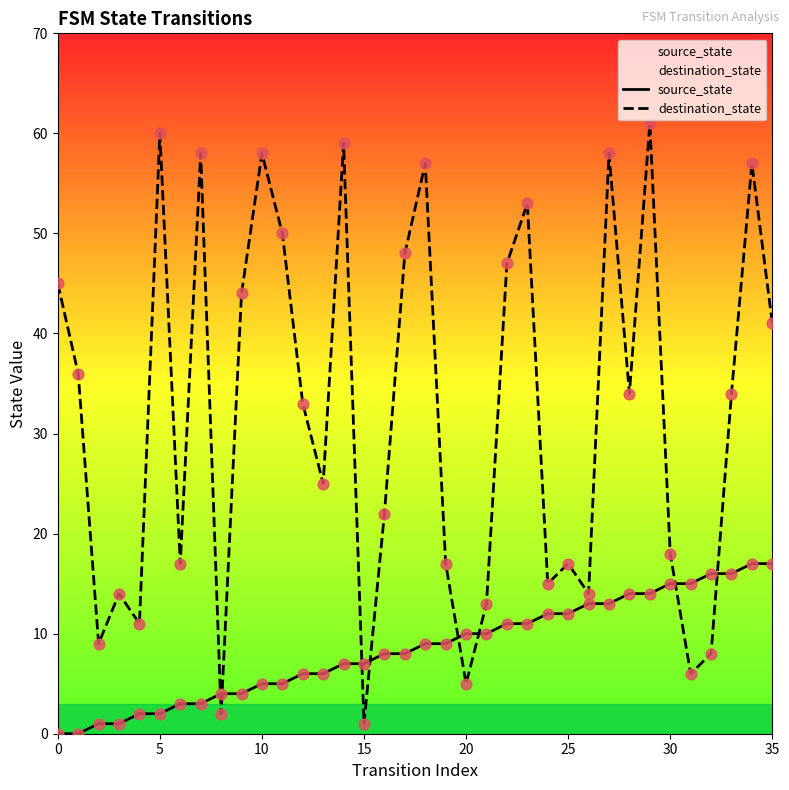

Which series reaches the maximum Y coordinate?

destination_state